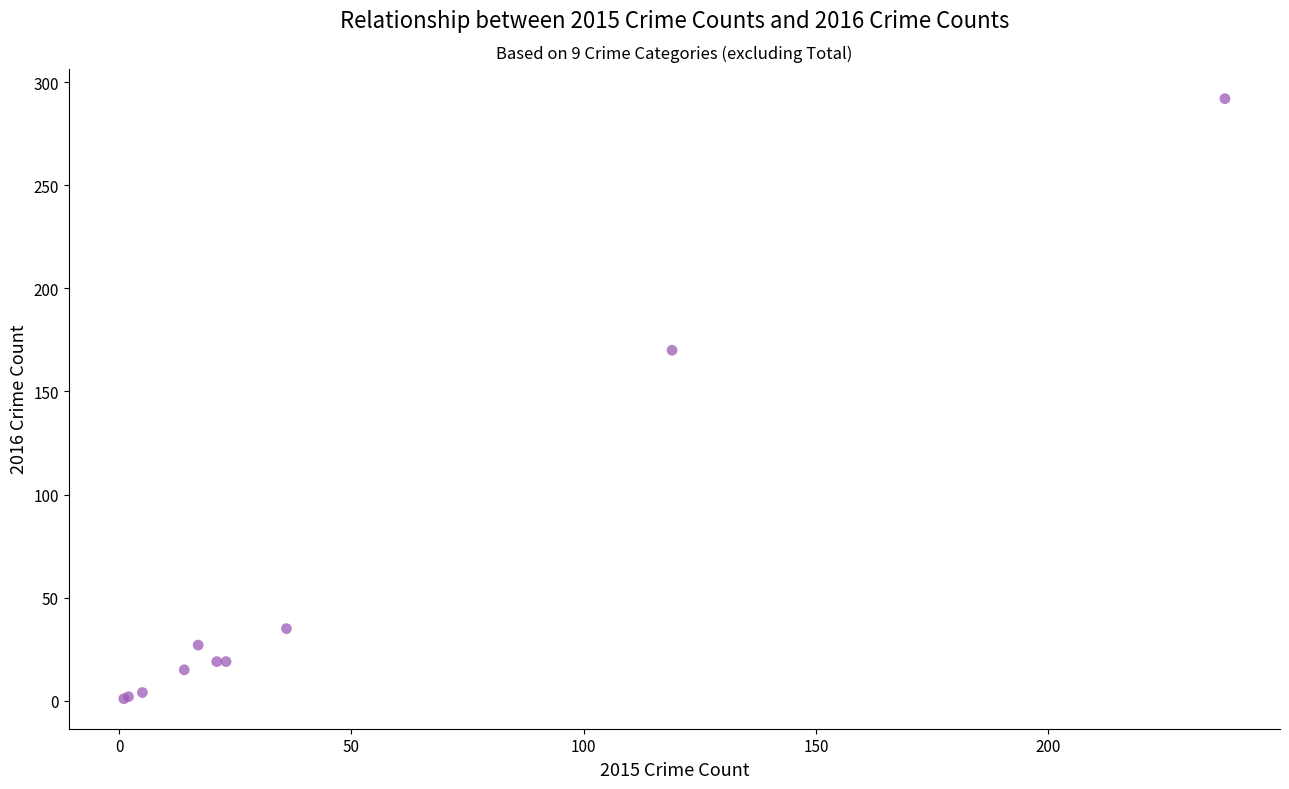

What Y value in the scatter plot is closest to 146?

170